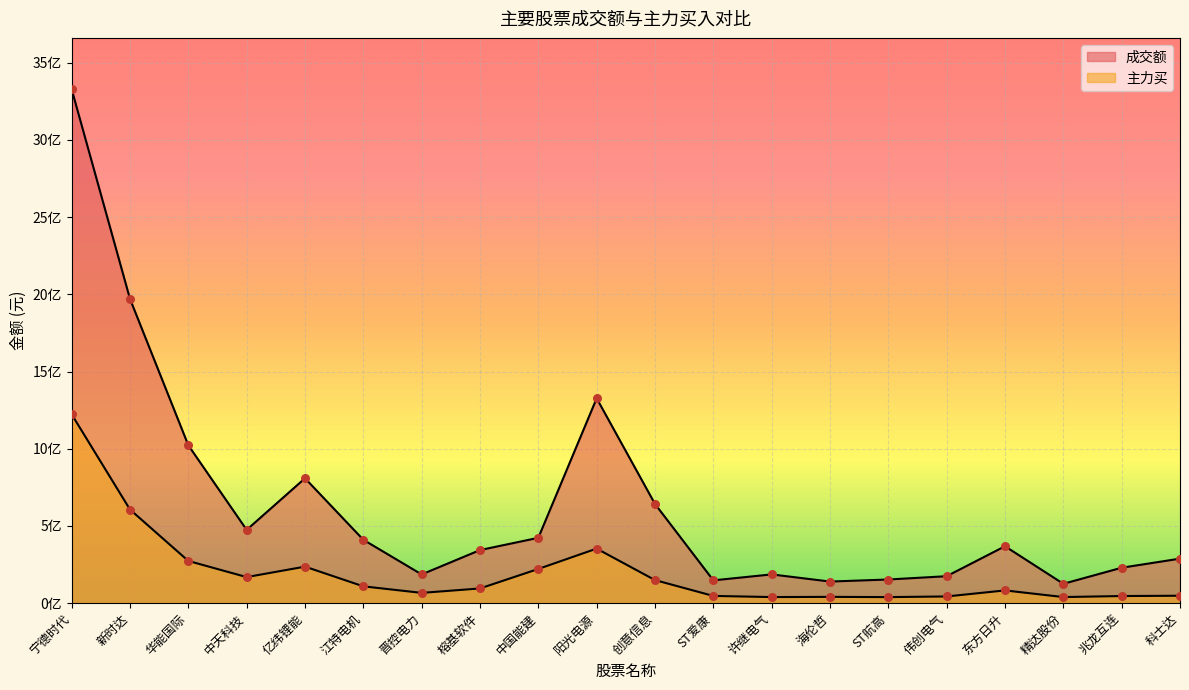

At how many categories does at least one series exceed 2108568987?

1